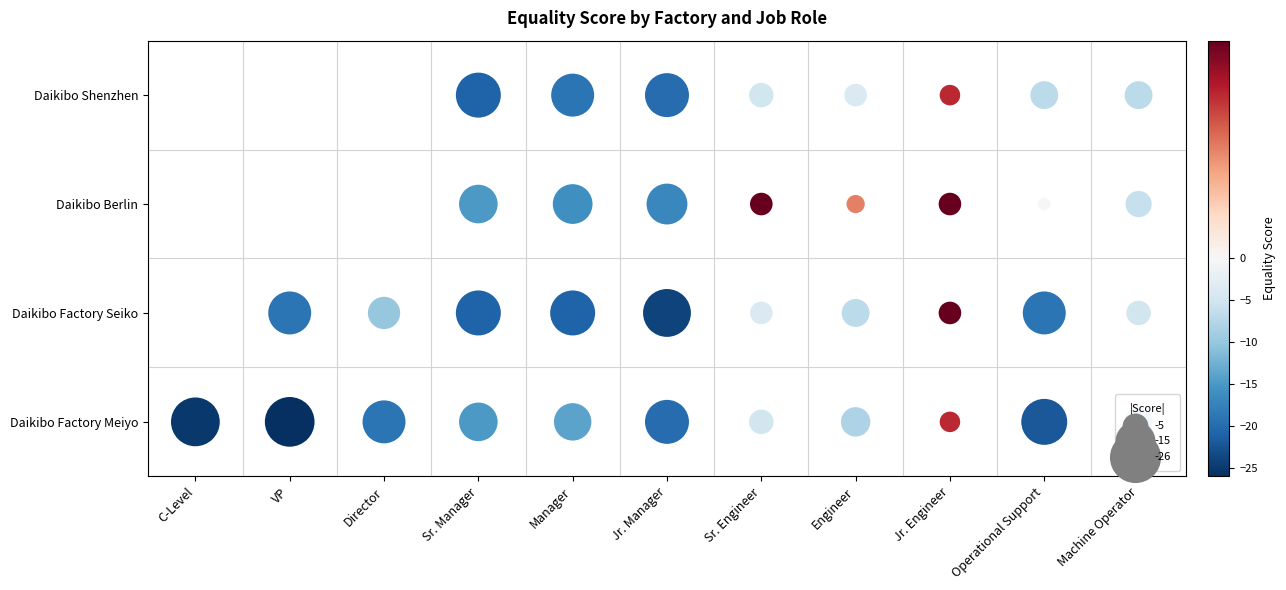

What is the sum of the Daikibo Factory Meiyo values at Machine Operator and Engineer?

-15